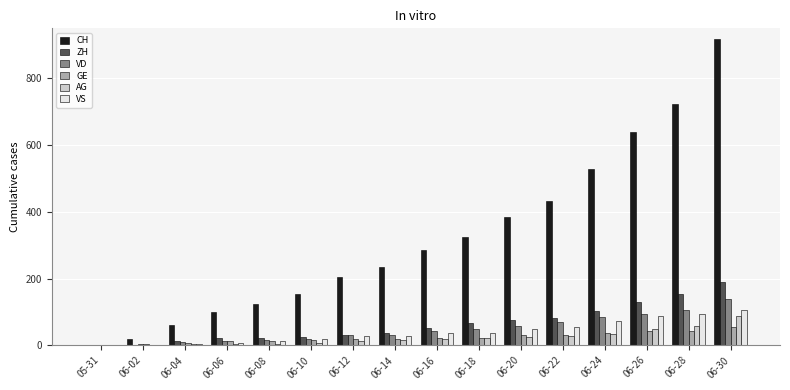

Which series has the largest total across all categories?

CH